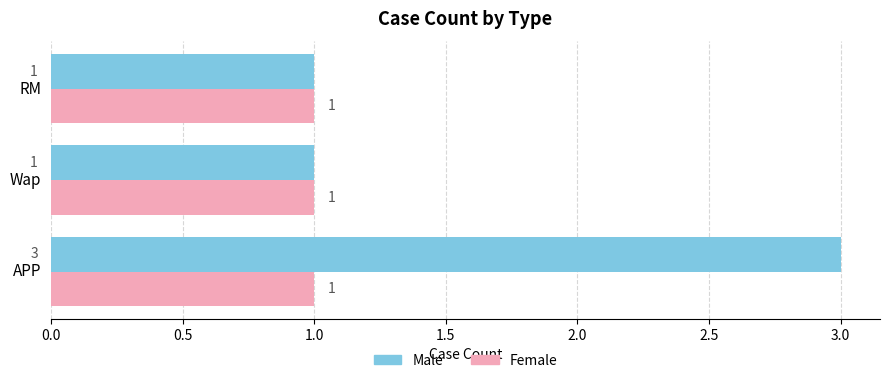

Which series changed the most between APP and Wap?

Male